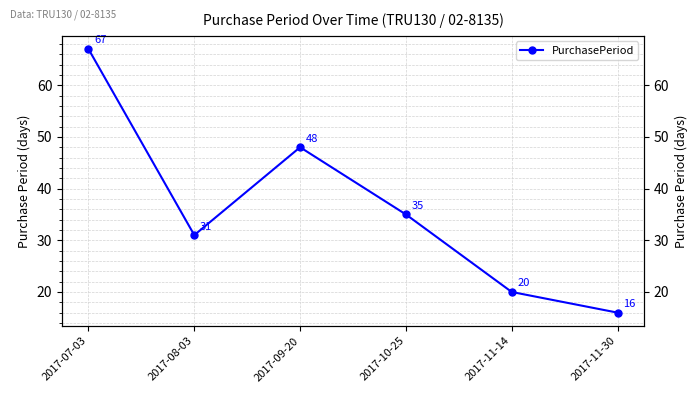

Reading left to right, extract all data points from this chart.

2017-07-03=67	2017-08-03=31	2017-09-20=48	2017-10-25=35	2017-11-14=20	2017-11-30=16